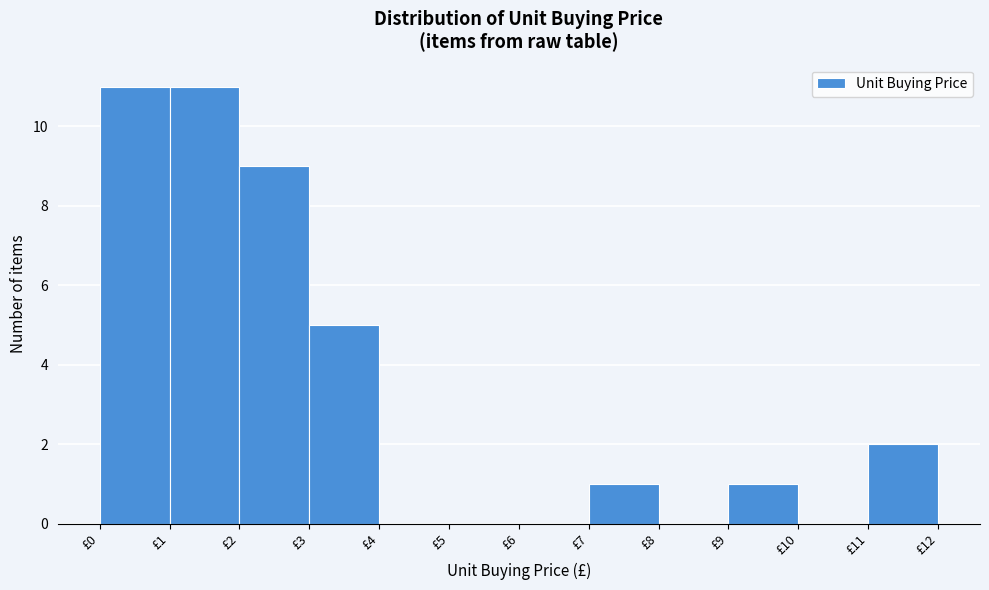

How tall is the bar that spans 3 to 4 on the x-axis? The values are not printed on the chart, so give them approximately, as read against the axis.

5